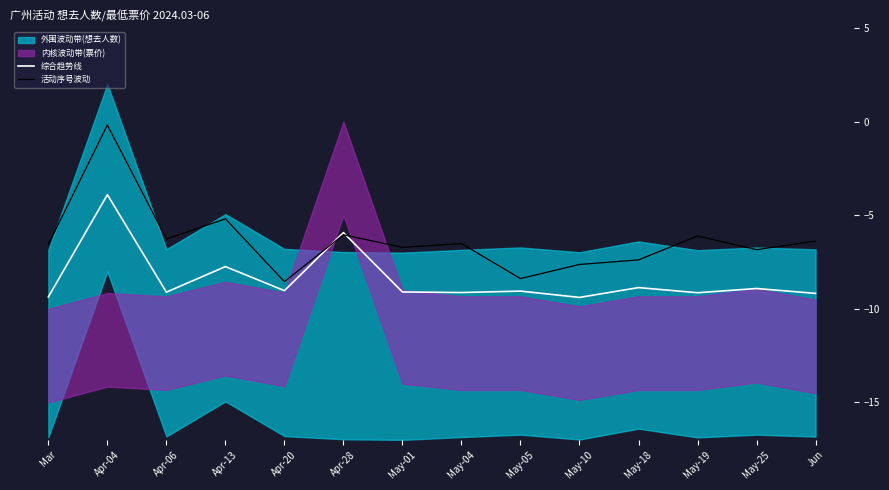

Is this an area chart (filled region under the line)?

No